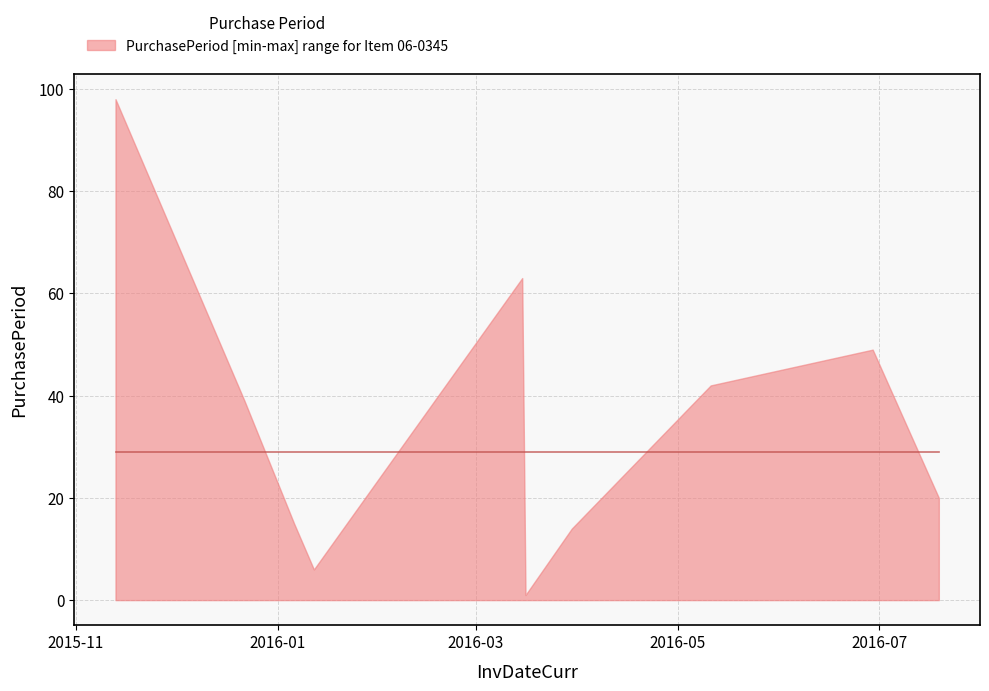

Between 2016-05-11 and 2015-11-13, which is larger?

2015-11-13